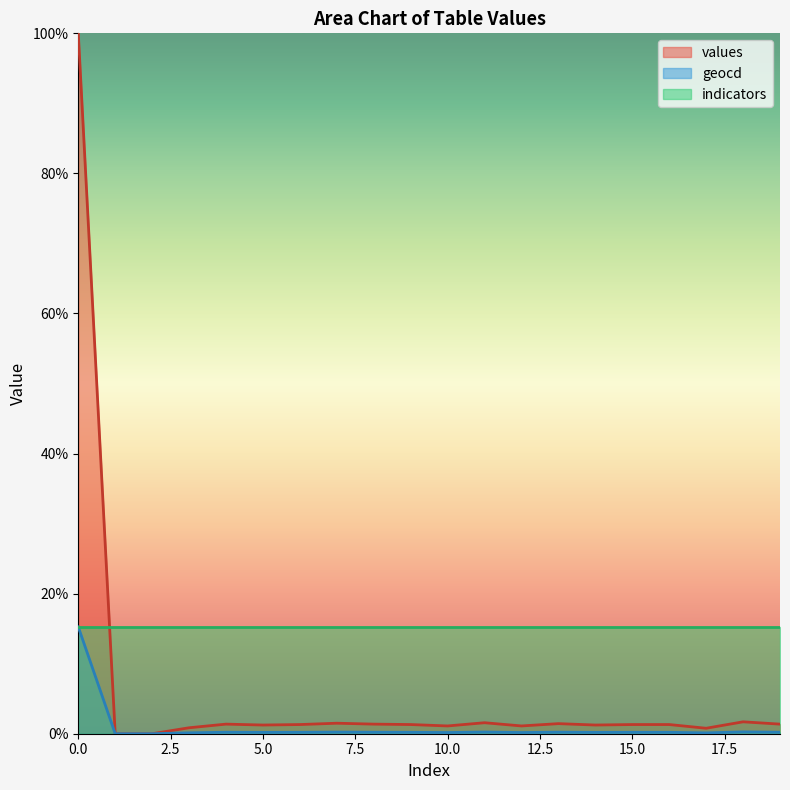

What value does the values series have at 3?

0.9